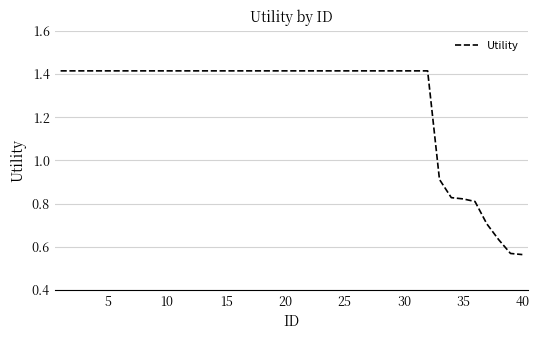

Does the chart have visible grid lines?

Yes